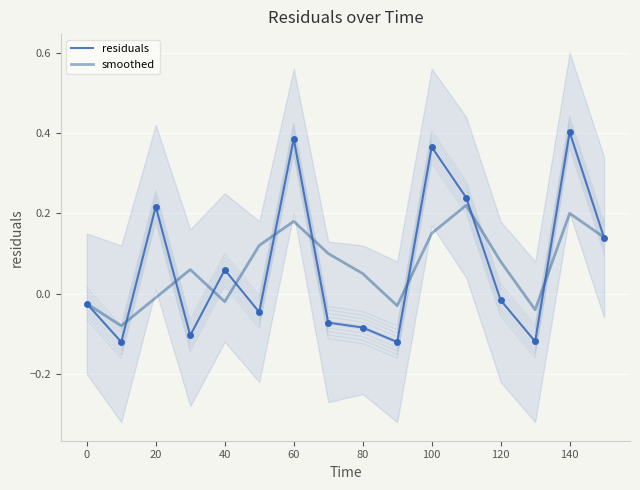

What are all the series names shown in the legend?

residuals, smoothed